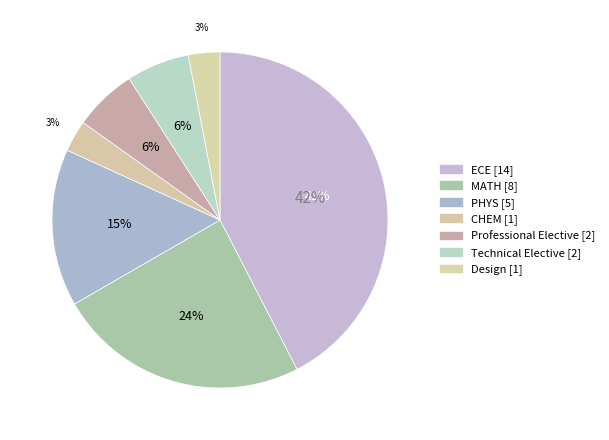

Is there any slice that represents more than half of the pie?

No